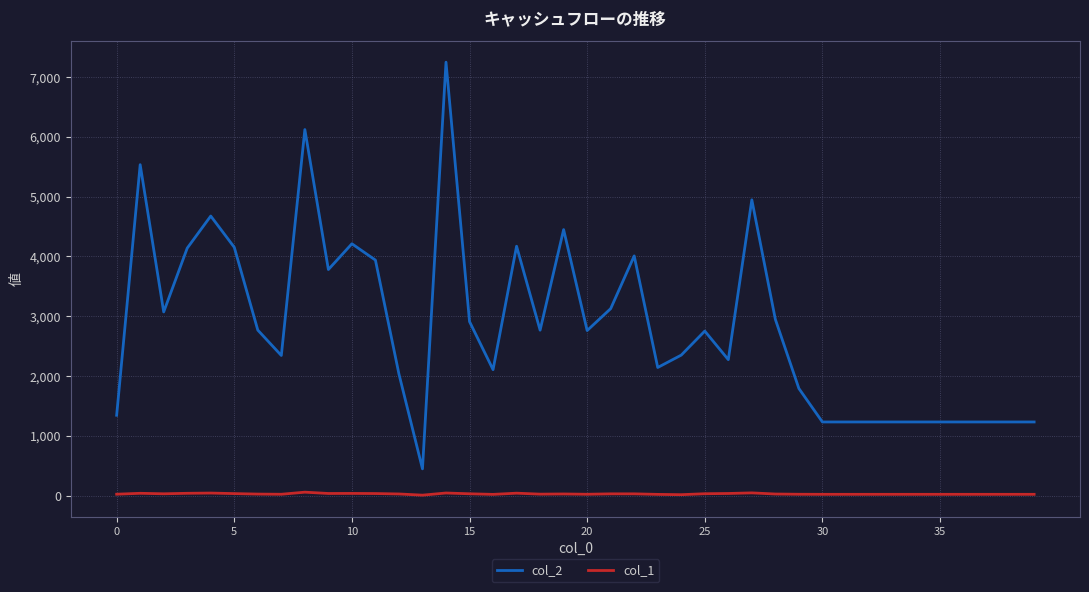

Which series has the largest total across all categories?

col_2